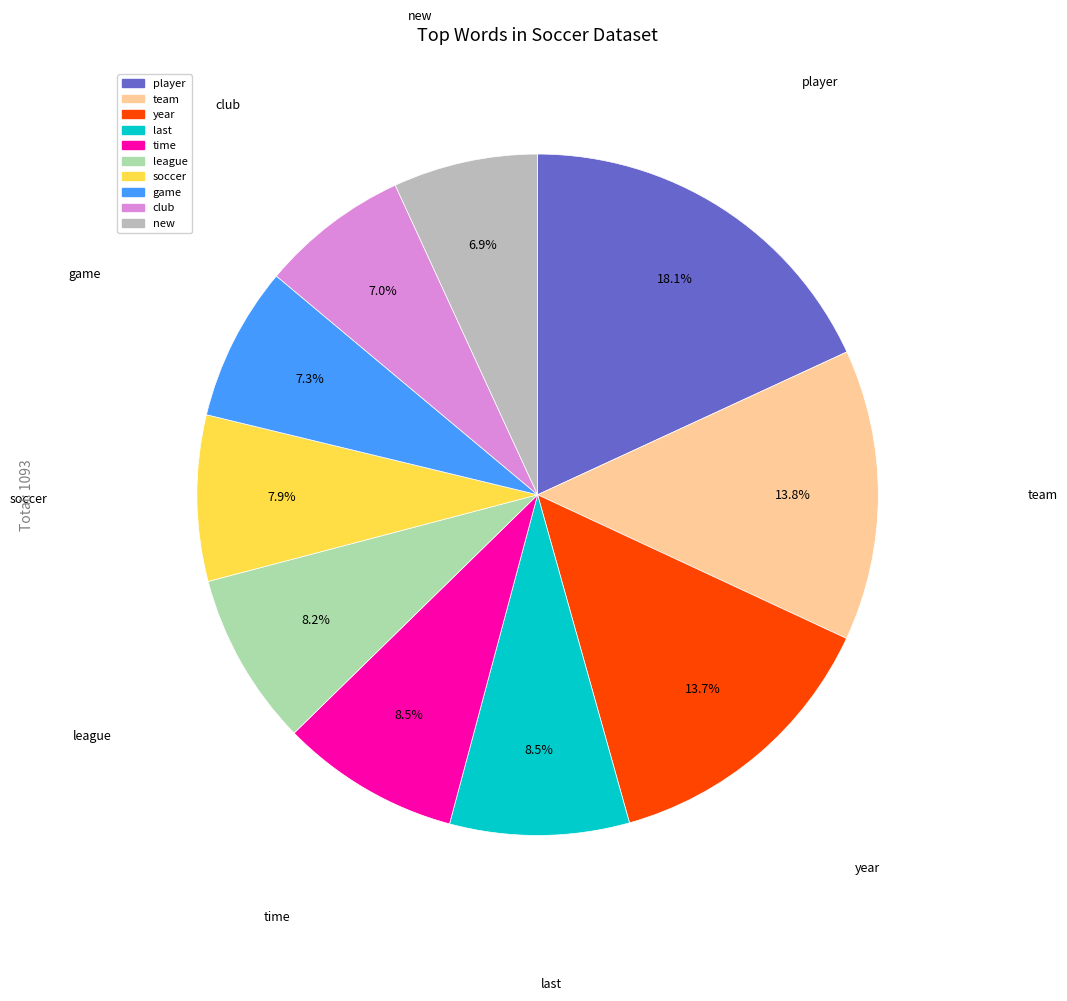

True or false: new accounts for 1% of the total.

False